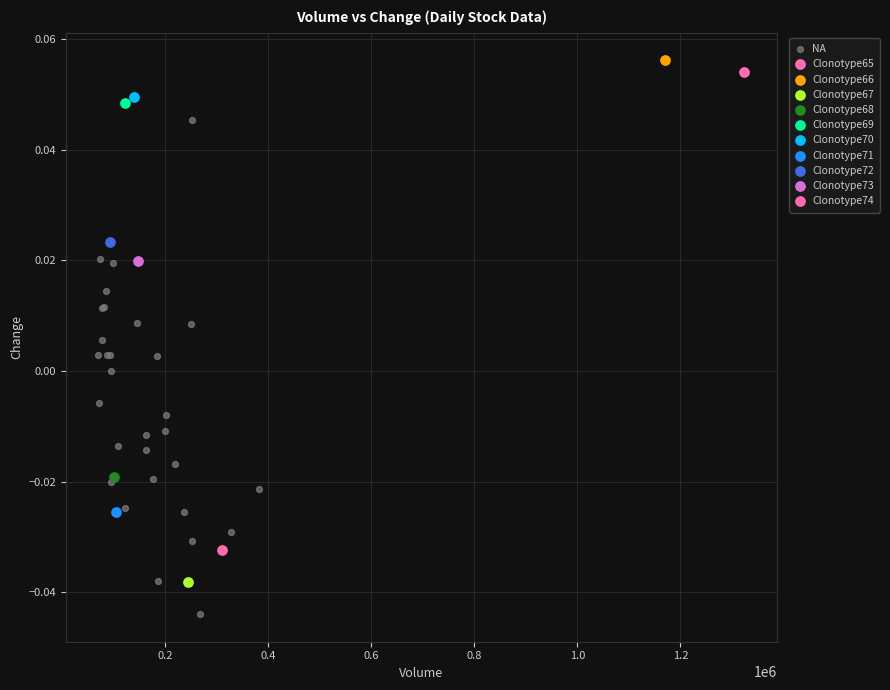

What are all the series names shown in the legend?

NA, Clonotype65, Clonotype66, Clonotype67, Clonotype68, Clonotype69, Clonotype70, Clonotype71, Clonotype72, Clonotype73, Clonotype74